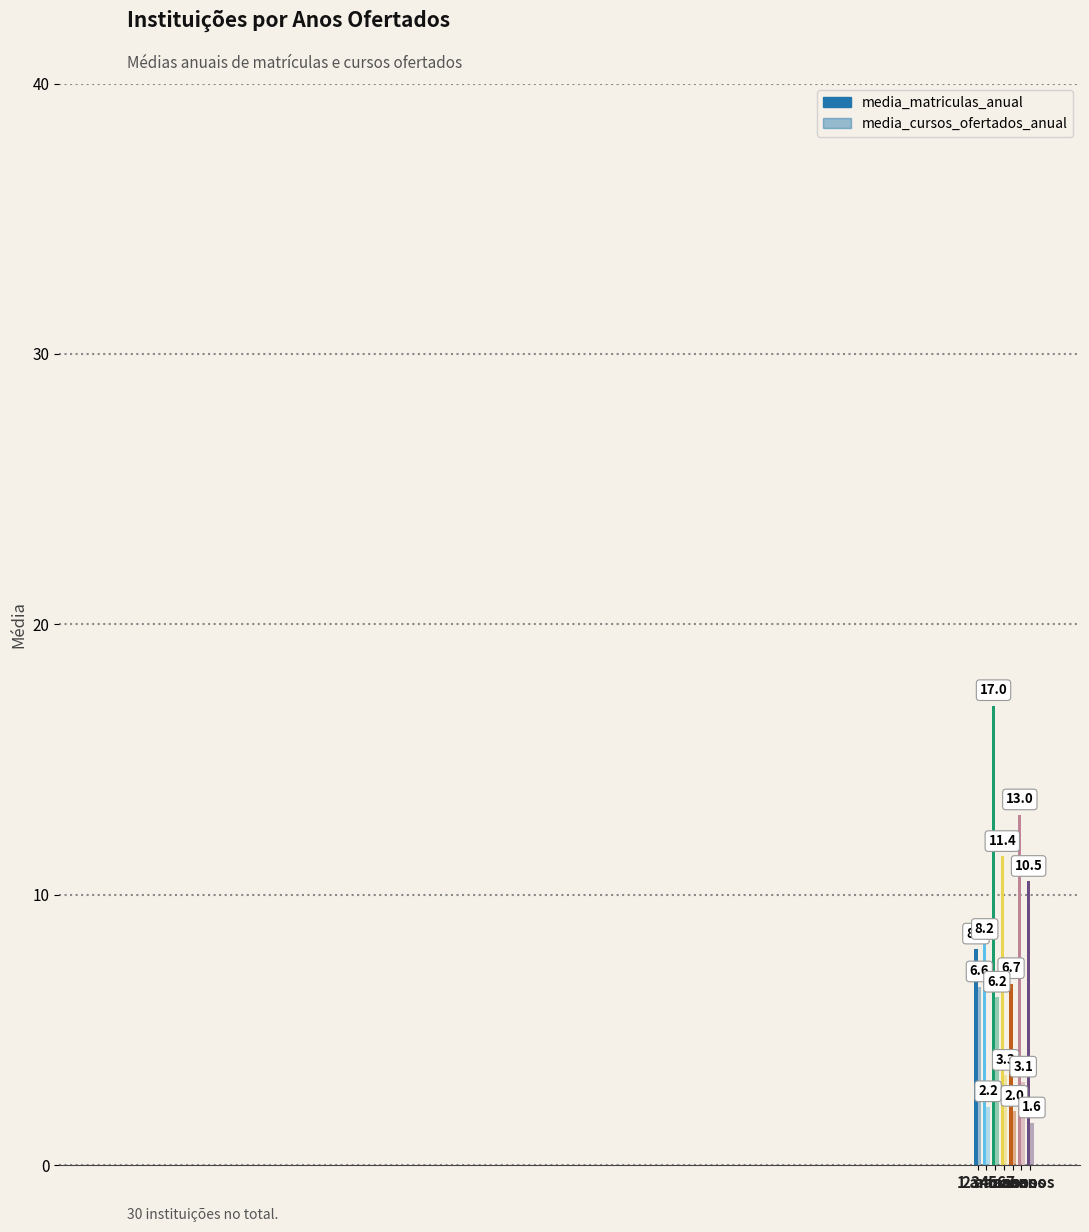

Between 4 and 2, which is larger?

4